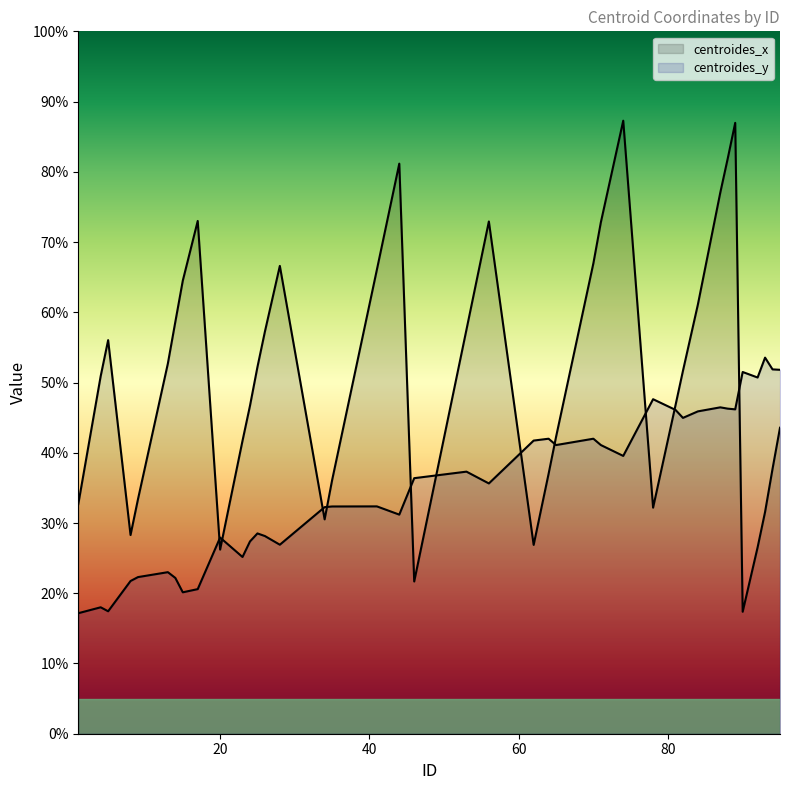

How many data points does each series have?

40